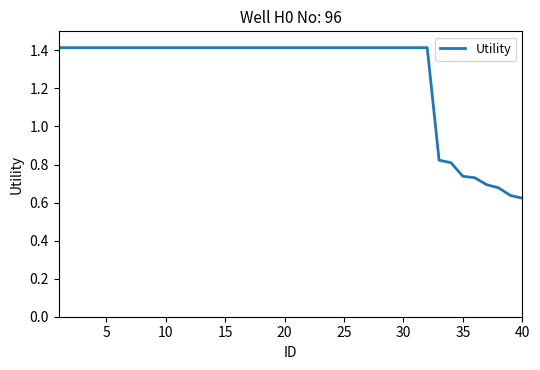

How many values are below 1?

8